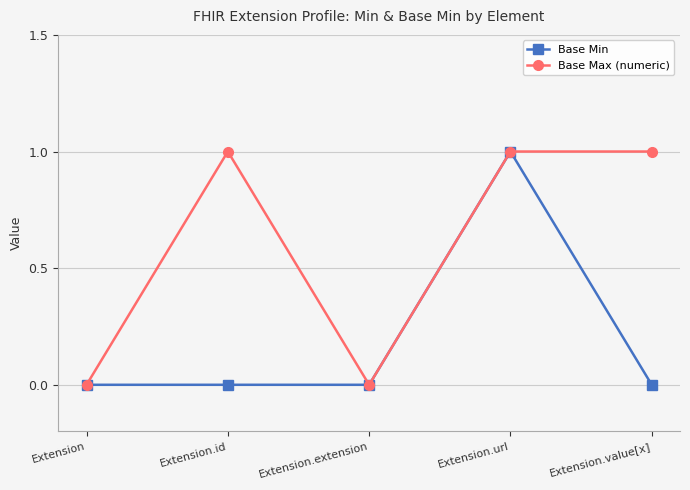

What is the label of the 4th point from the left?

Extension.url